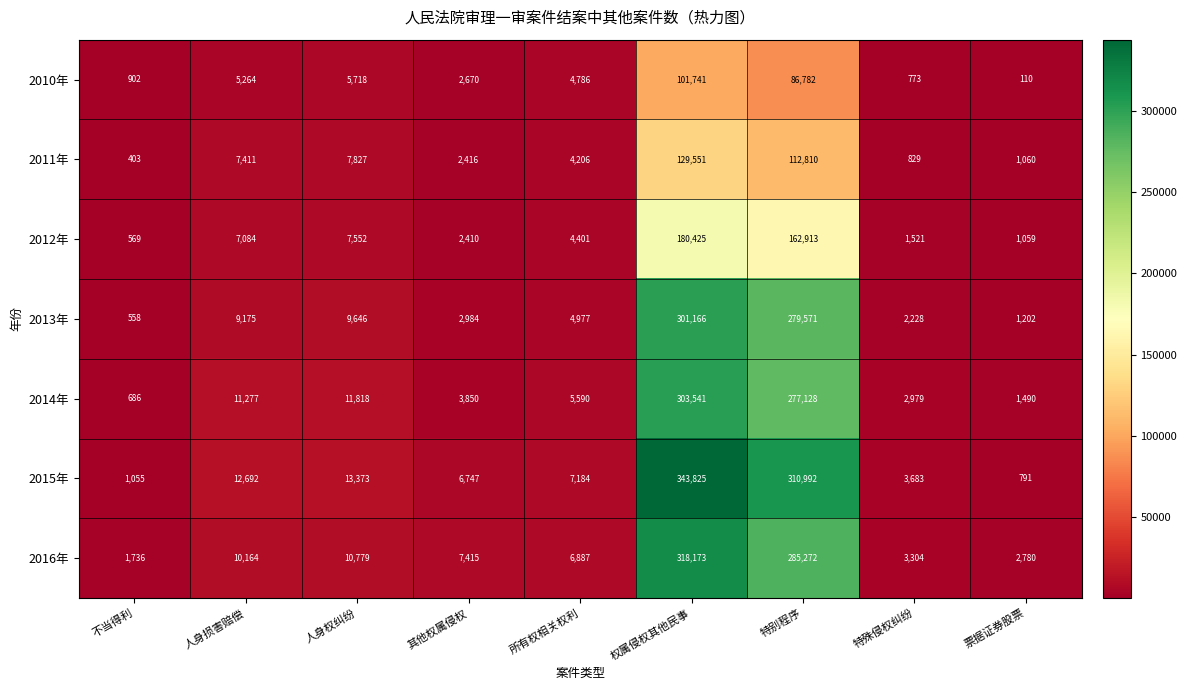

Rank the categories by 2015年 value from highest to lowest.

权属侵权其他民事, 特别程序, 人身权纠纷, 人身损害赔偿, 所有权相关权利, 其他权属侵权, 特殊侵权纠纷, 不当得利, 票据证券股票